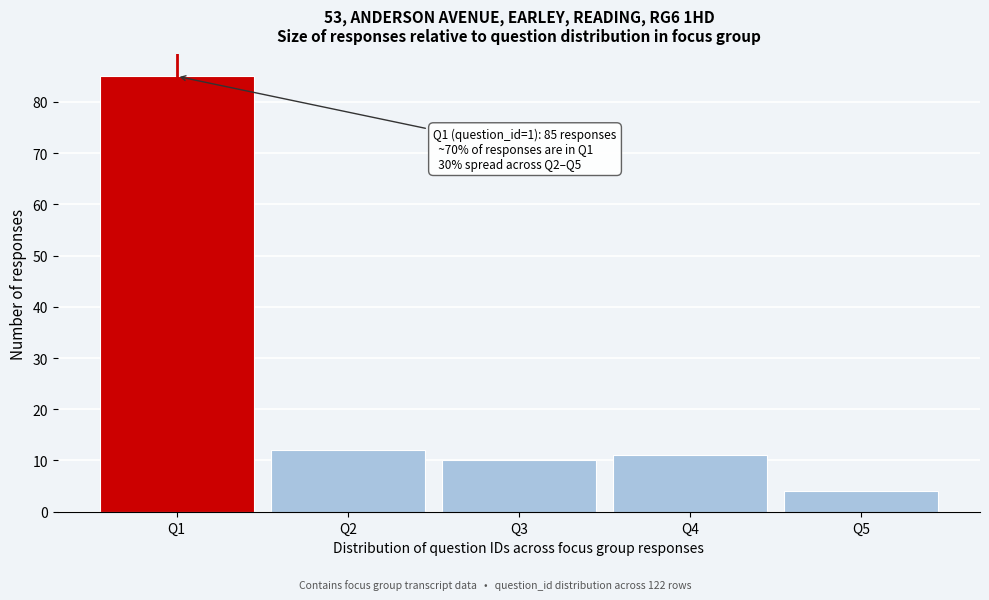

Reading left to right, transcribe all the data shown in this chart.

85	12	10	11	4